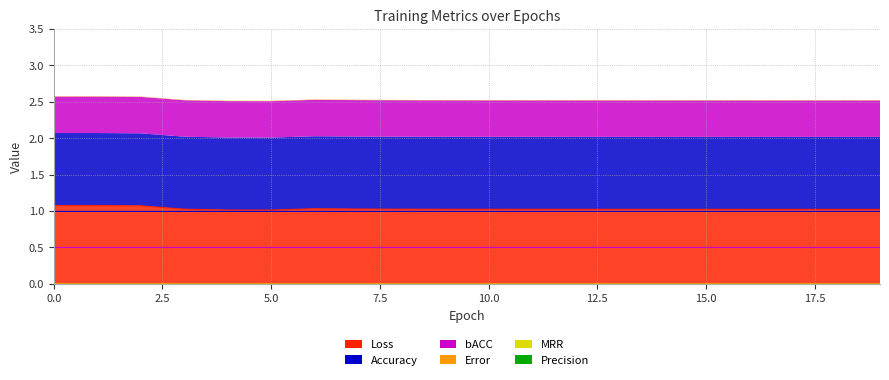

True or false: Loss and Error cross at least once.

False